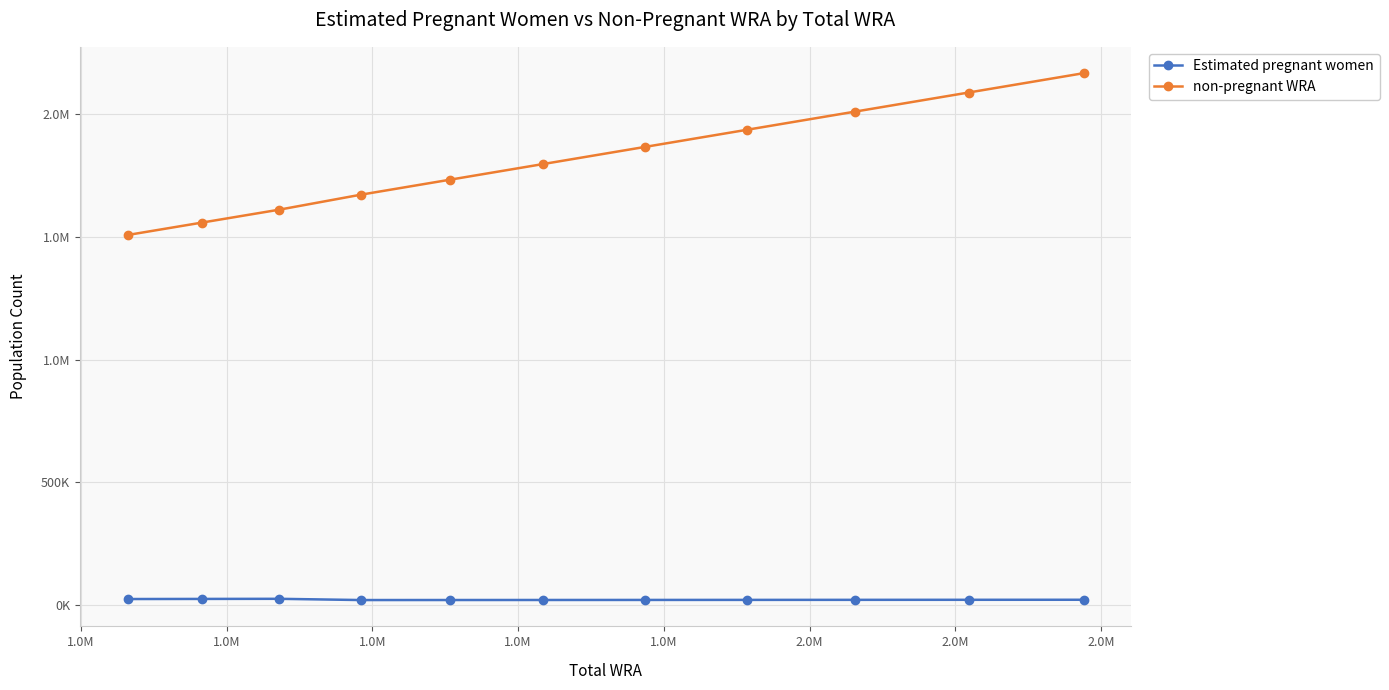

What are all the series names shown in the legend?

Estimated pregnant women, non-pregnant WRA